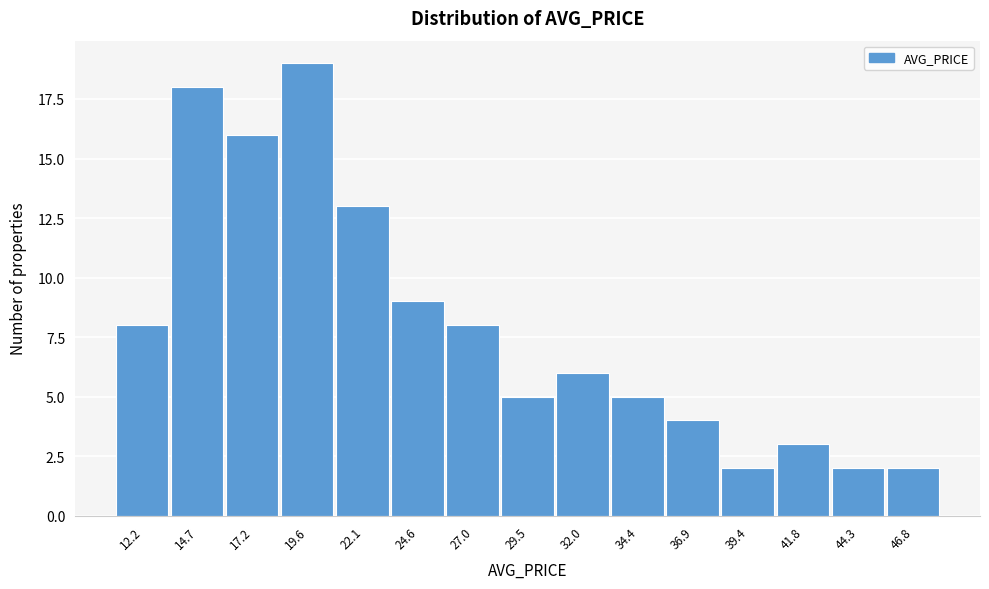

Reading left to right, transcribe this chart: for each bar, give the range it covers on the x-axis and its height. Neither the bar edges nor the heights are printed on the chart, so give them approximately, as read against the axes.

11.0 to 13.5: 8
13.5 to 16.0: 18
16.0 to 18.5: 16
18.5 to 21.0: 19
21.0 to 23.5: 13
23.5 to 26.0: 9
26.0 to 28.5: 8
28.5 to 30.5: 5
30.5 to 33.0: 6
33.0 to 35.5: 5
35.5 to 38.0: 4
38.0 to 40.5: 2
40.5 to 43.0: 3
43.0 to 45.5: 2
45.5 to 48.0: 2